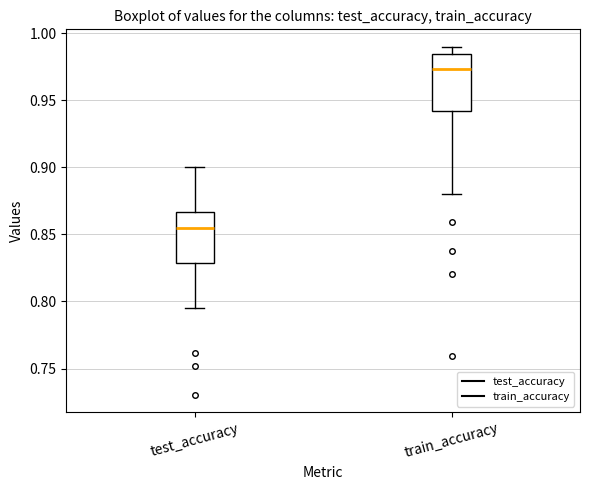

Reading left to right, read every box against the y-axis: the position of its median line, the range the box covers, and the ends of its whiskers. The values are not printed on the chart, so give them approximately, as read against the axis.

test_accuracy: median 0.855, box 0.830 to 0.865, whiskers 0.795 to 0.900
train_accuracy: median 0.975, box 0.940 to 0.985, whiskers 0.880 to 0.990